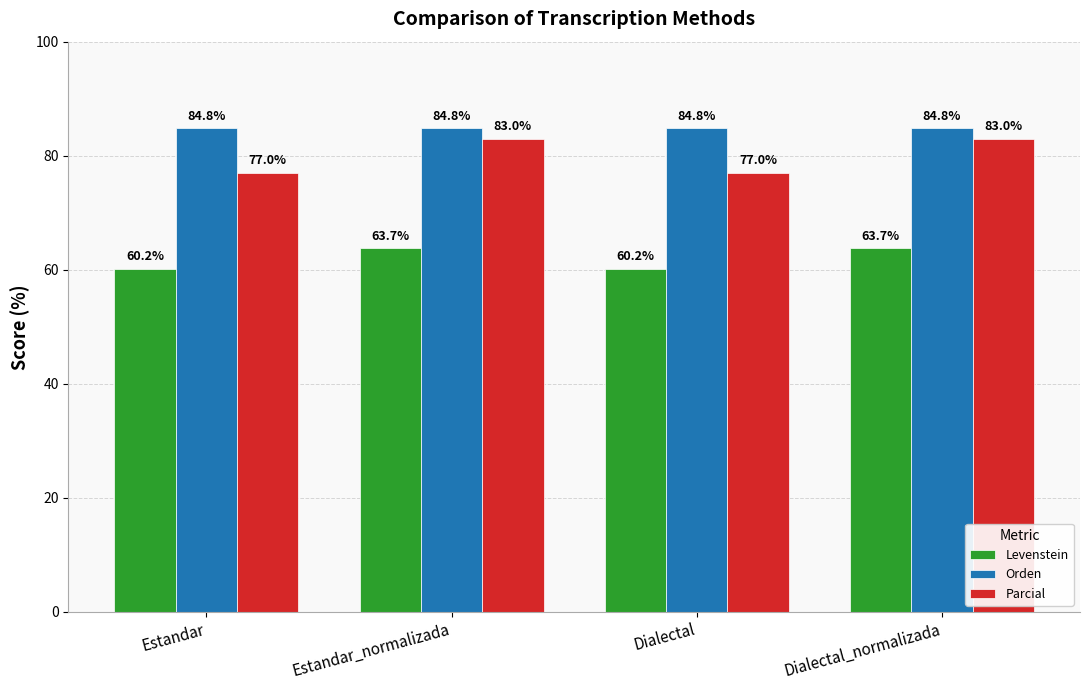

What is the label of the 1st bar from the right?

Dialectal_normalizada